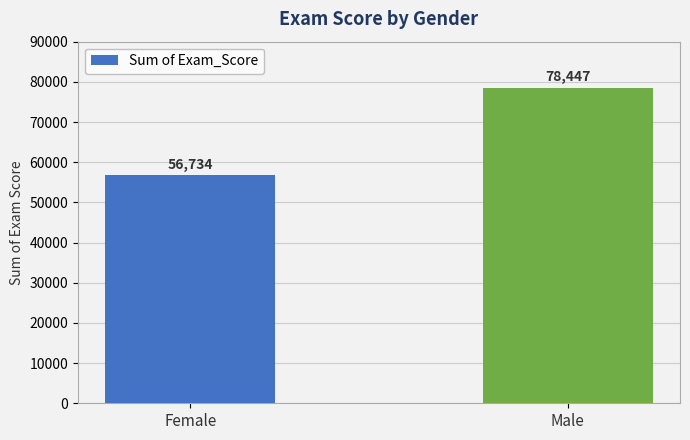

Reading left to right, transcribe all the data shown in this chart.

56734	78447